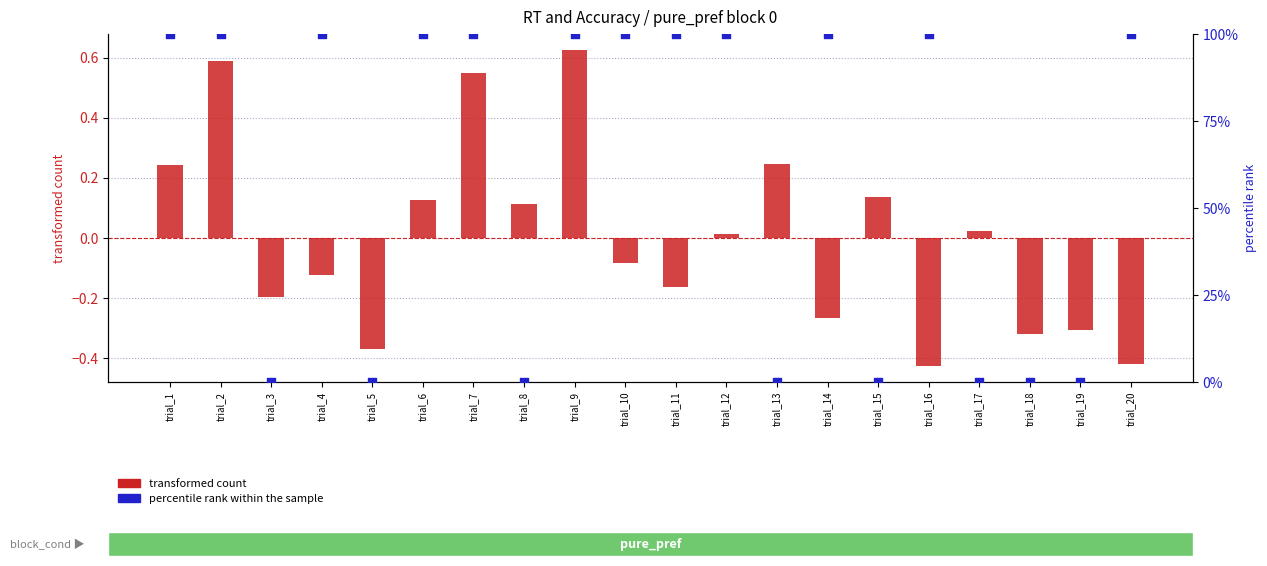

Which series has the largest total across all categories?

percentile rank within the sample